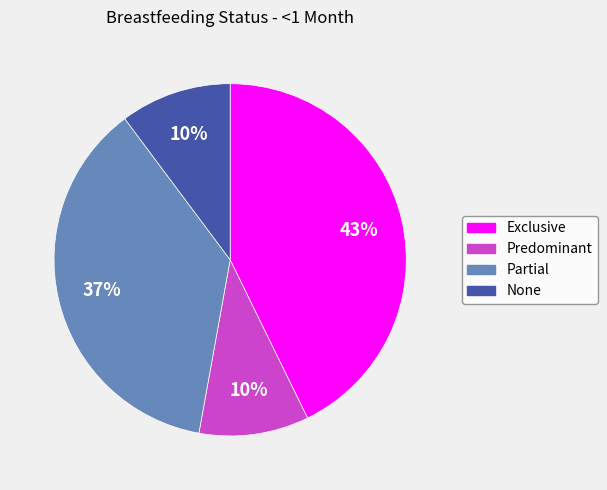

What is the largest slice in the pie chart?

Exclusive